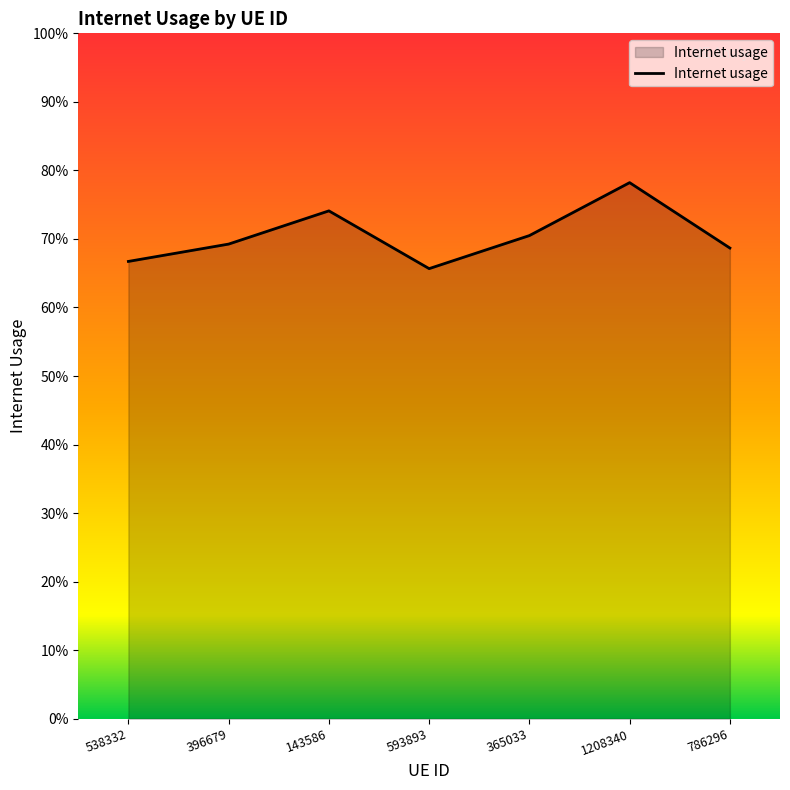

Does the chart have visible grid lines?

No